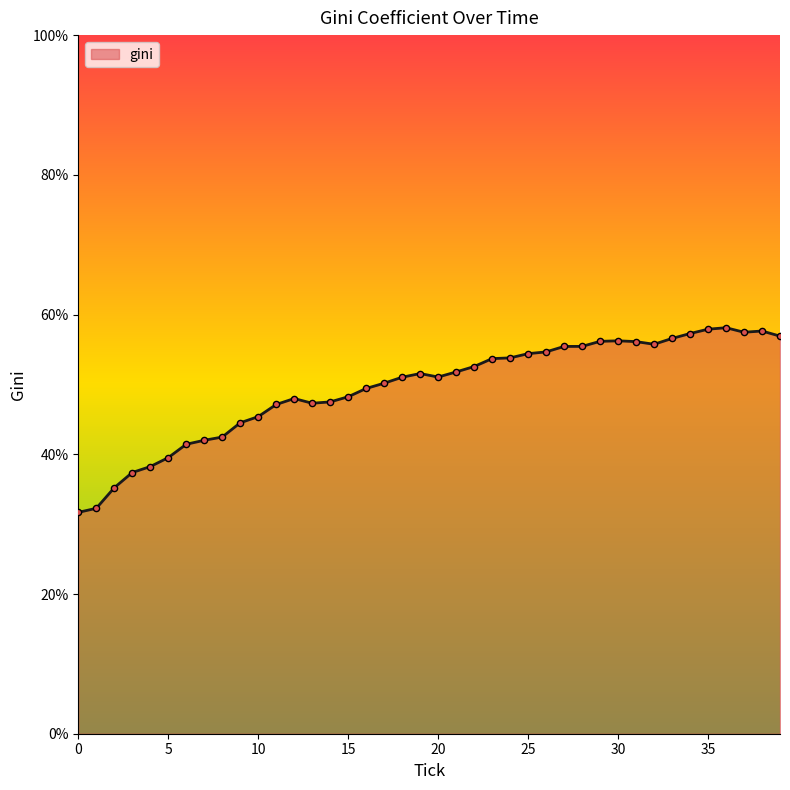

What is the minimum value shown in the chart?

31.7